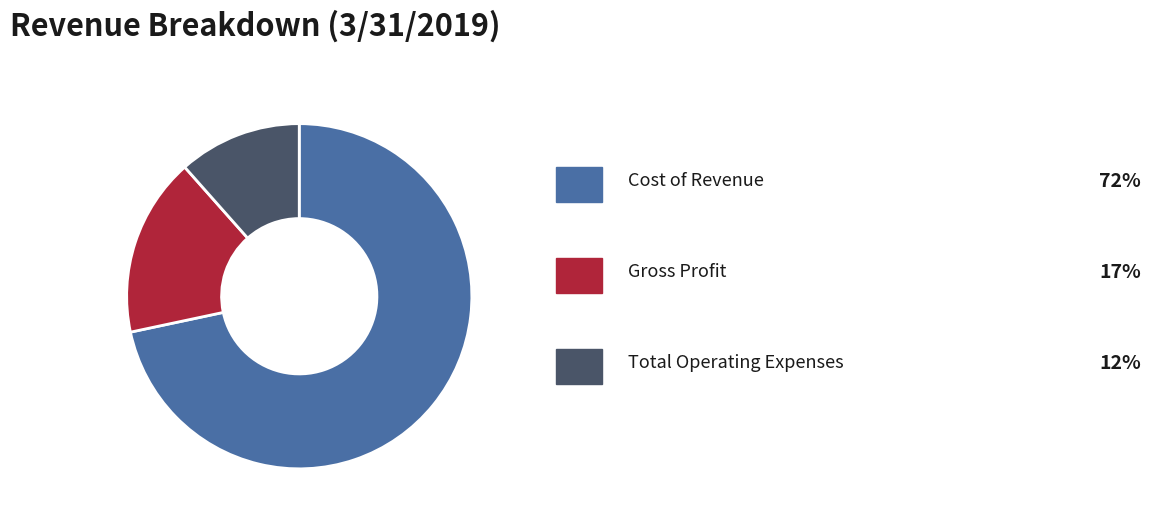

Is there a majority slice in this chart?

Yes